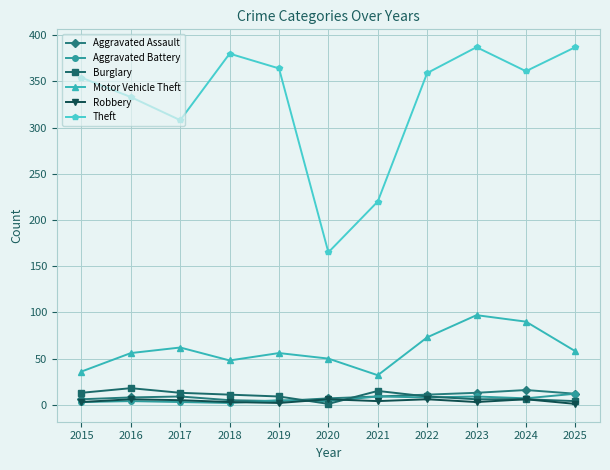

Is the value of Burglary at 2019 greater than the value of Motor Vehicle Theft at 2020?

No